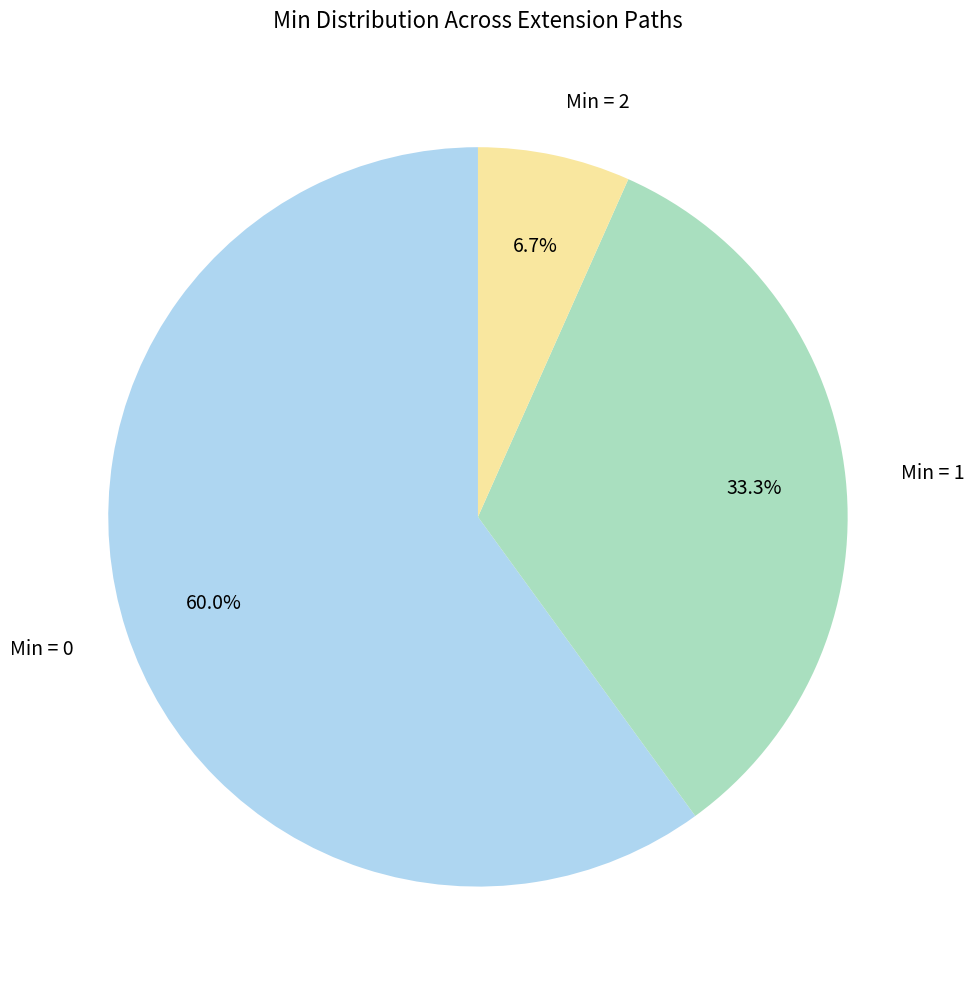

Combined, what portion of the pie is Min = 1 and Min = 0?

93.3%